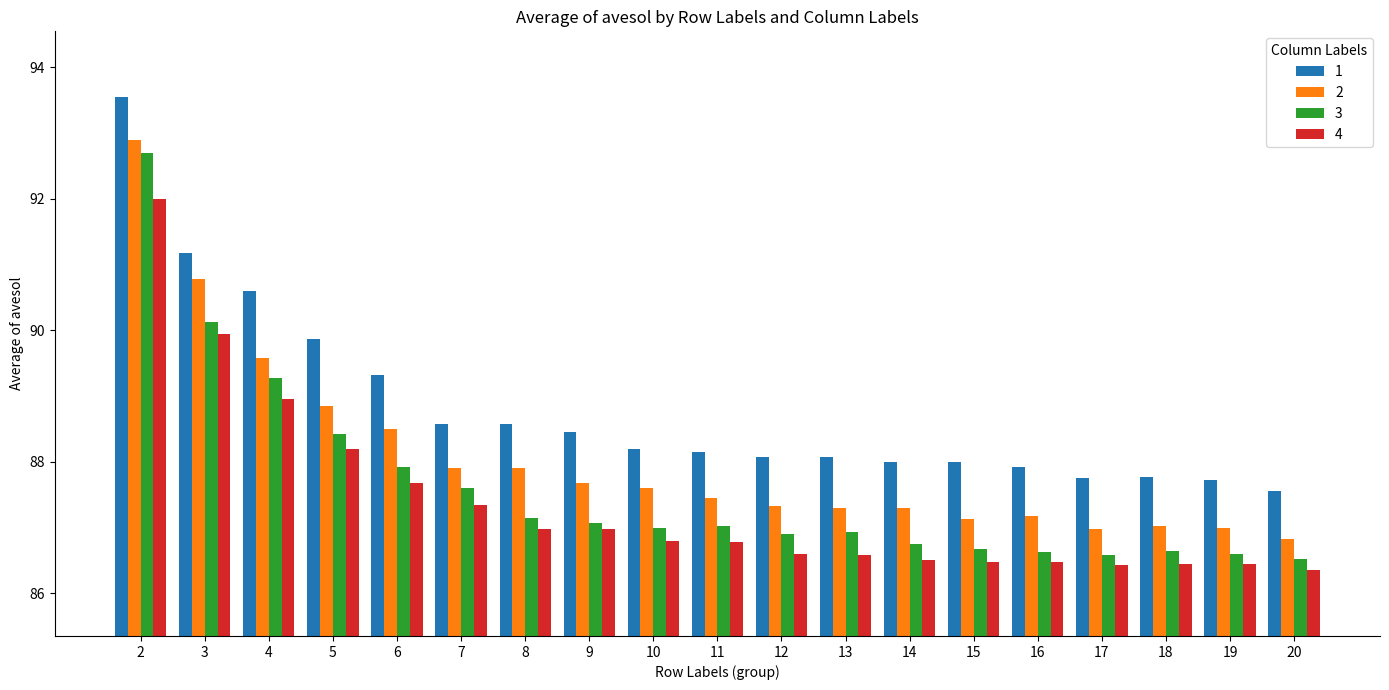

Which series has the widest spread of values?

3